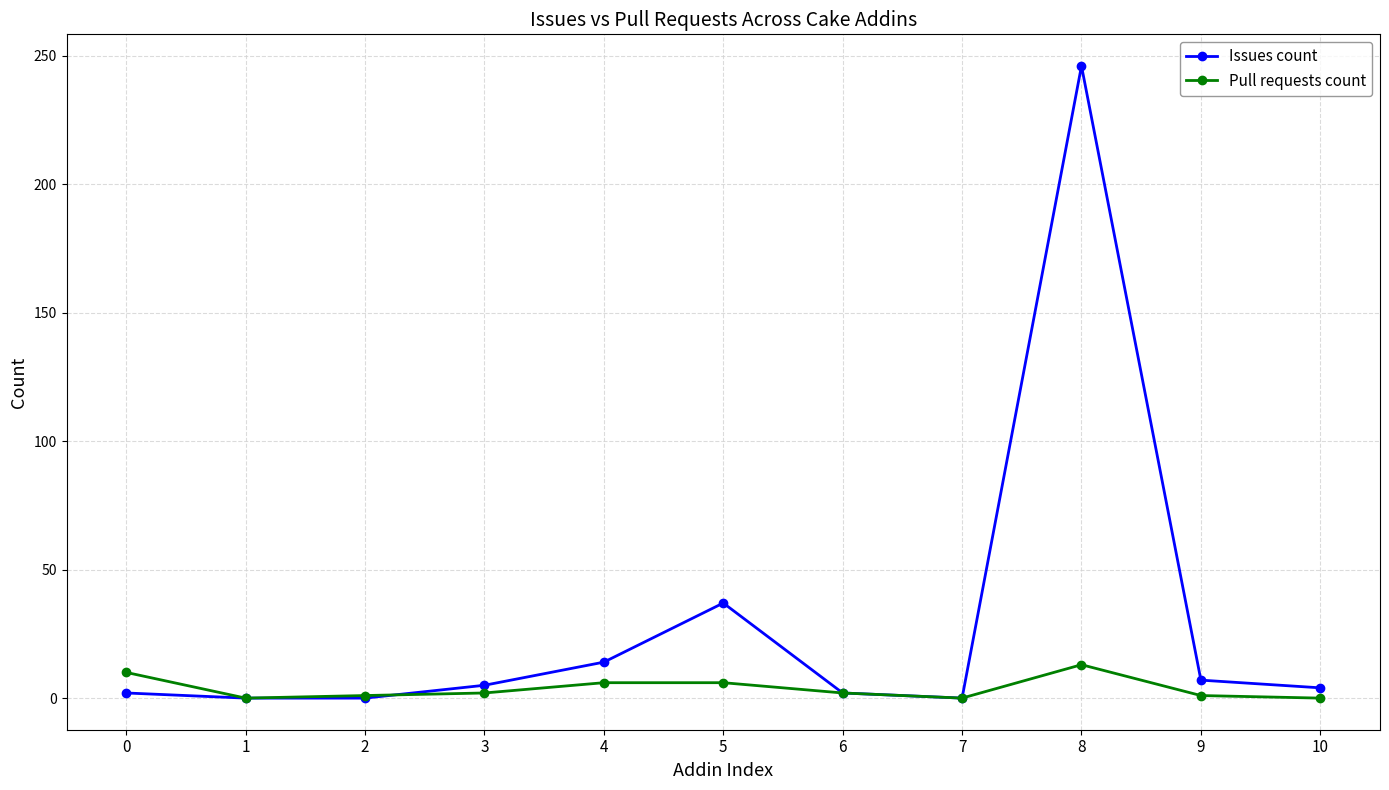

At which label does Issues count first exceed 4?

3